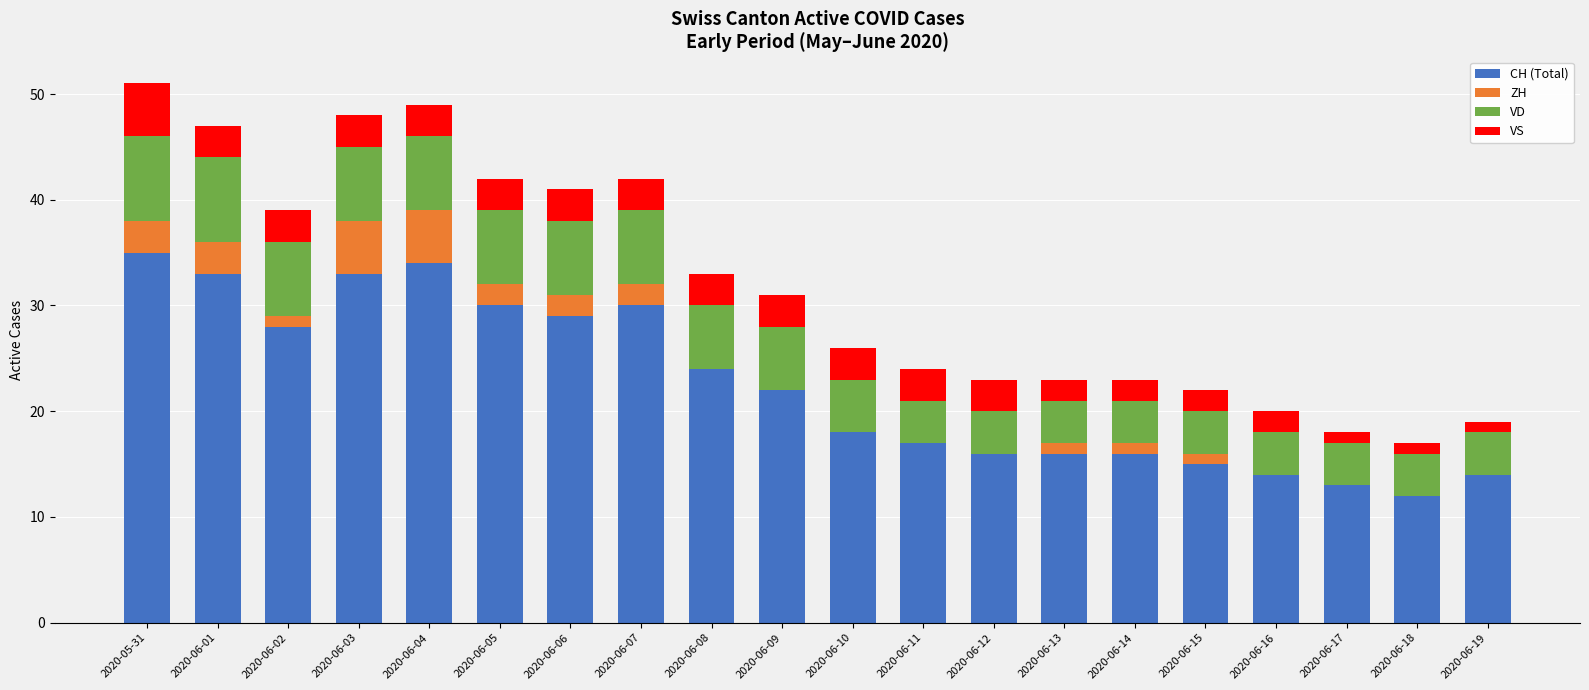

What is the maximum value for CH (Total)?

35